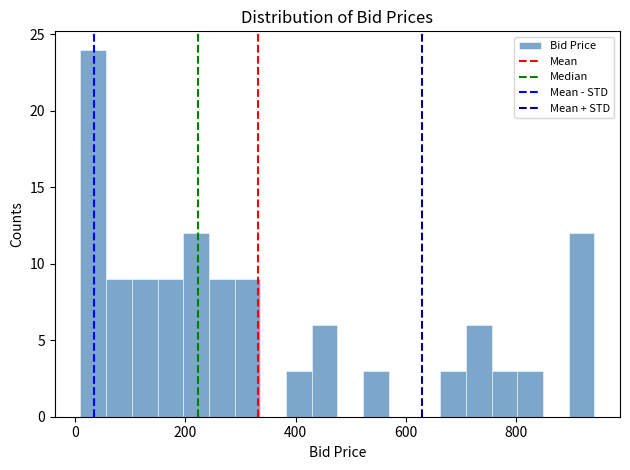

Read against the x-axis, roughly where is the centre of the tallest bar?

40